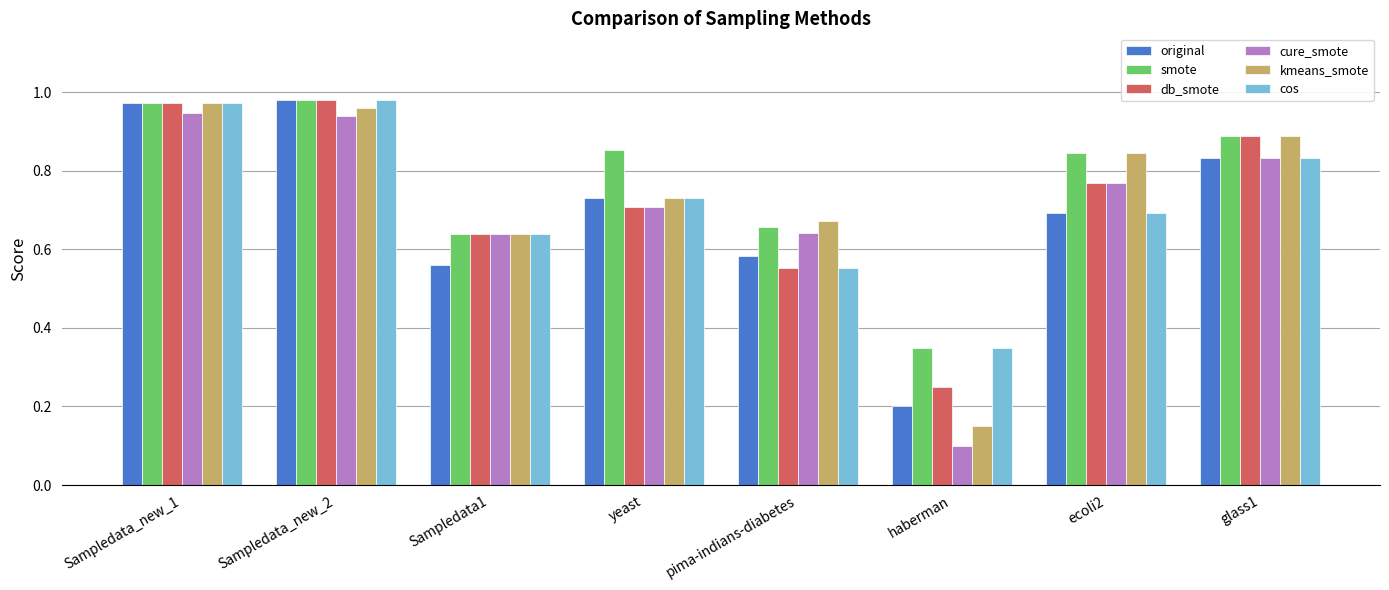

At how many categories does at least one series exceed 0?

8